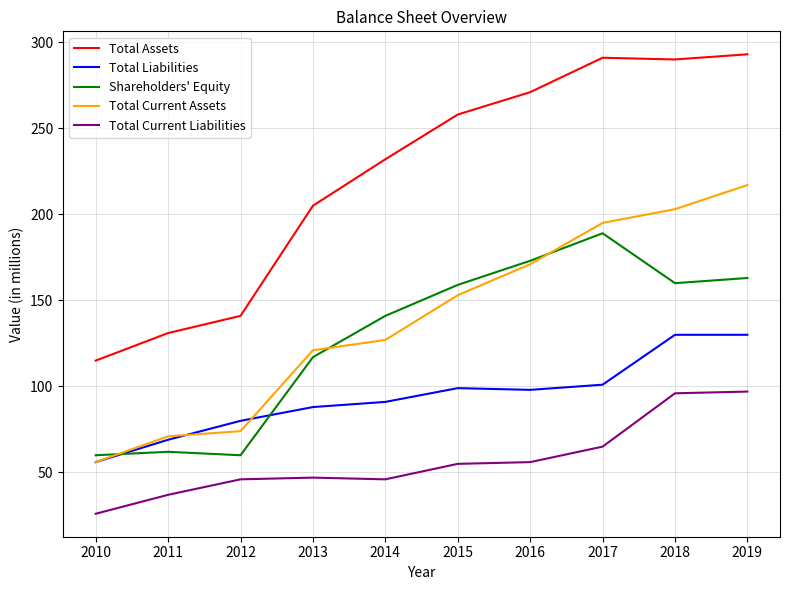

What is the maximum value for Shareholders' Equity?

189